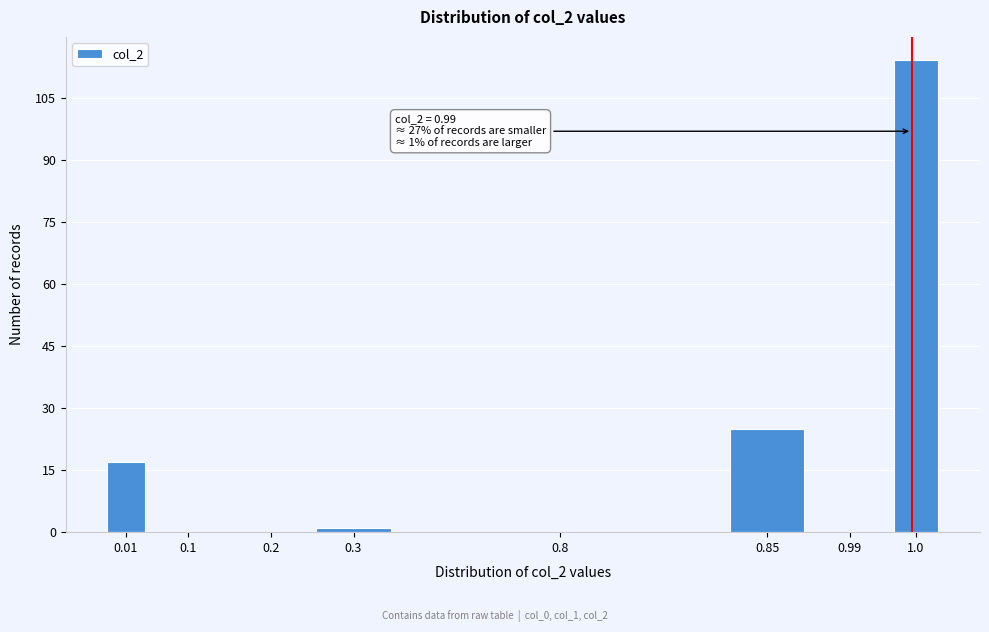

Reading right to left, list all the values displayed in this chart.

1.0=114	0.99=0	0.85=25	0.8=0	0.3=1	0.2=0	0.1=0	0.01=17